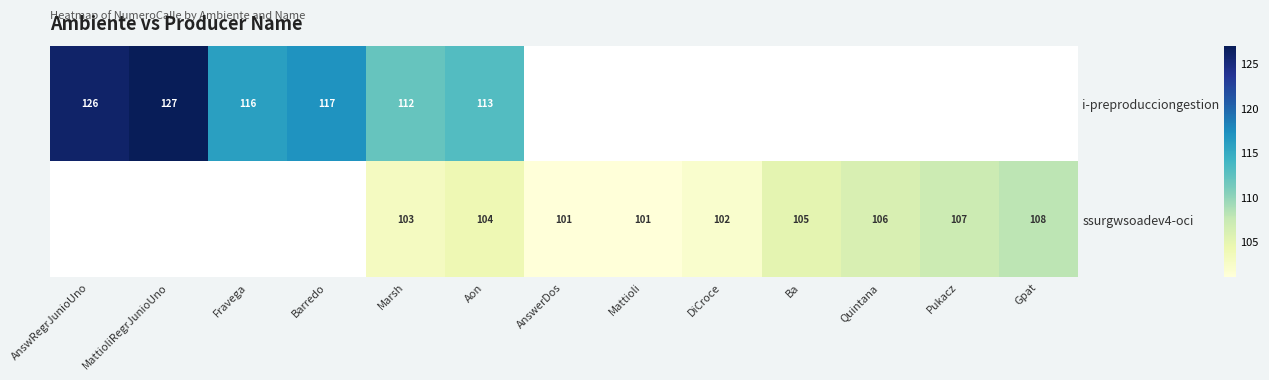

Is the value of ssurgwsoadev4-oci at Ba greater than the value of i-preproducciongestion at Fravega?

No